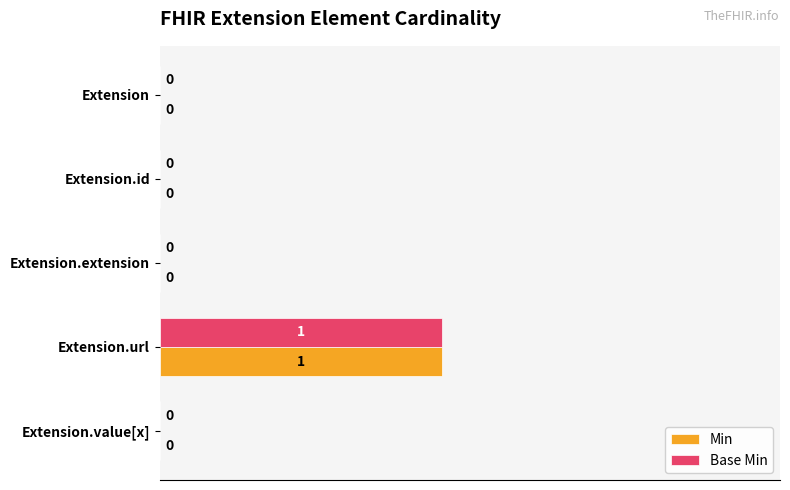

What is the maximum value for Min?

0.5